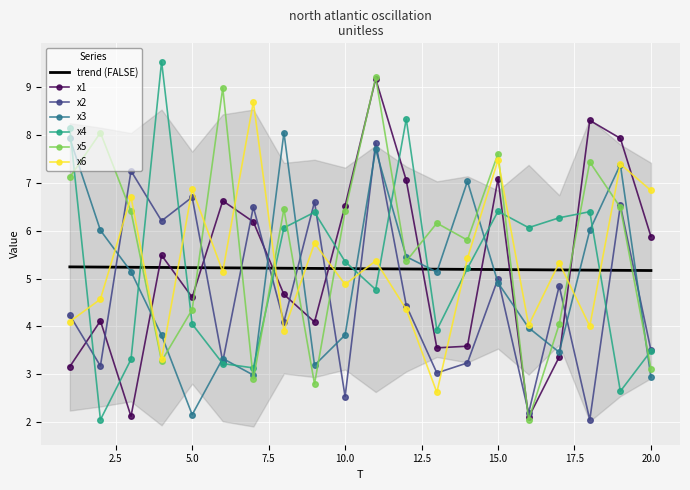

Which category has the highest value in the x4 series?

4